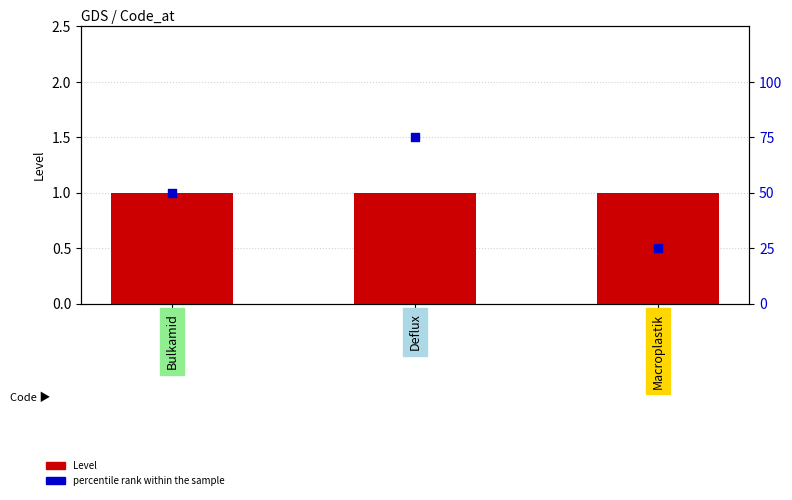

Is the value of percentile rank within the sample at Bulkamid greater than the value of Level at Bulkamid?

Yes